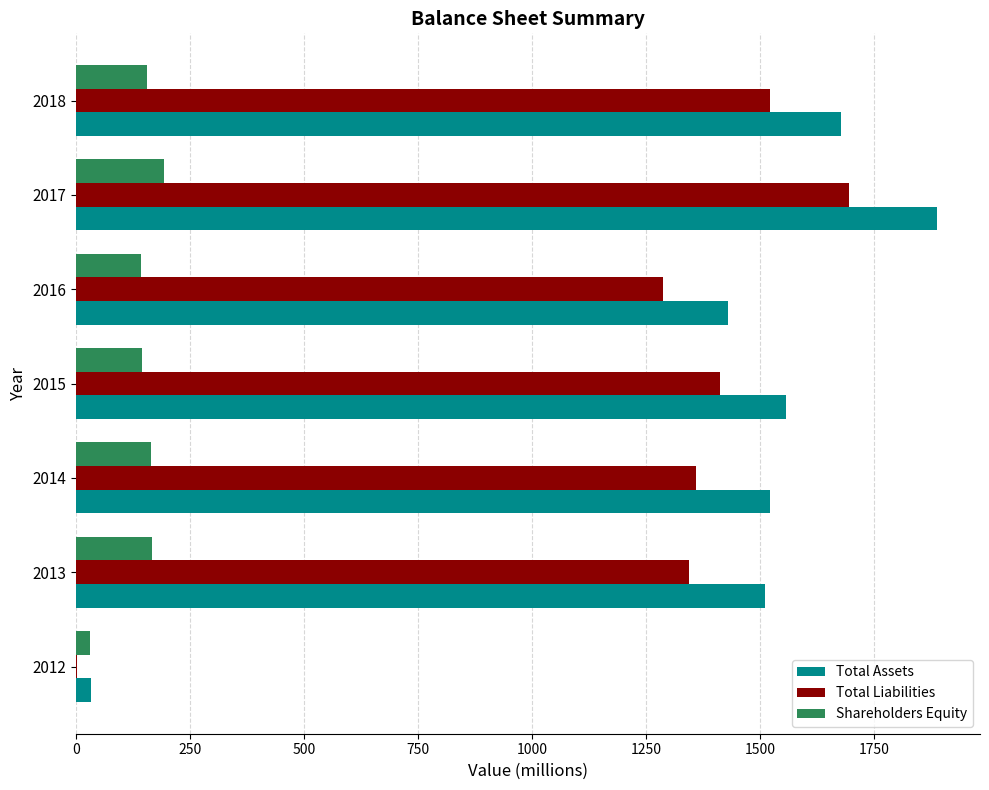

The Total Liabilities series shows 1 at 2012. True or false?

True